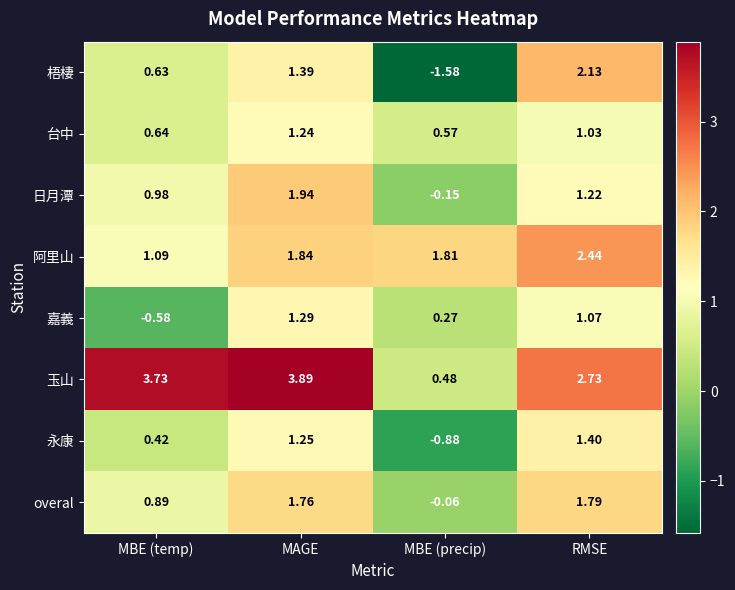

Rank the series by their maximum value, from lowest to highest.

台中, 嘉義, 永康, overal, 日月潭, 梧棲, 阿里山, 玉山